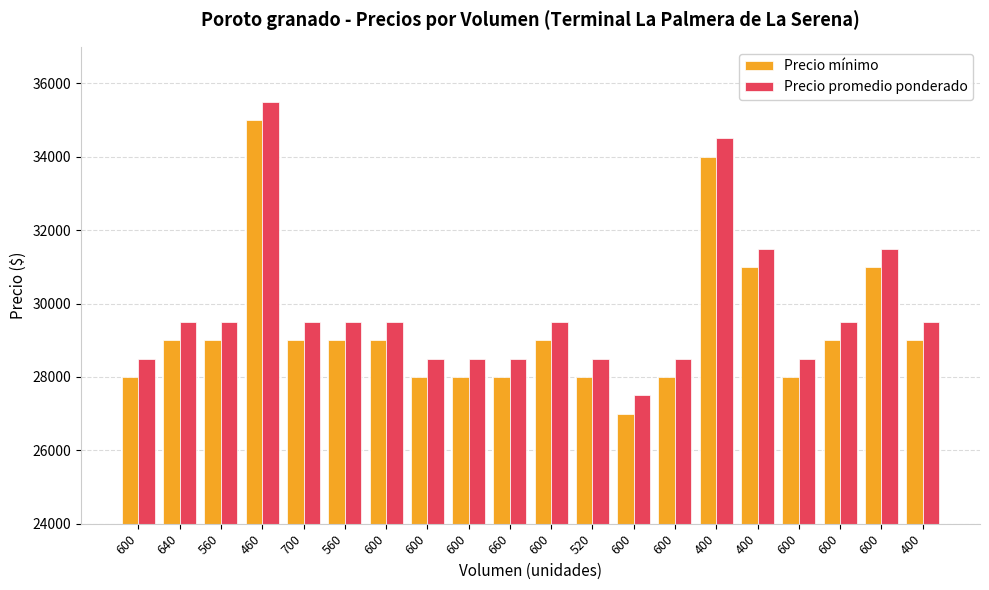

Which category has the lowest value in the Precio promedio ponderado series?

600